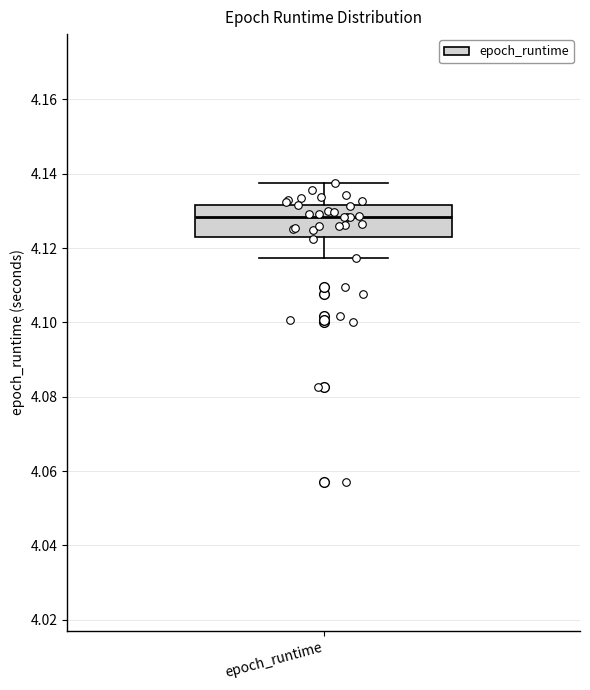

Transcribe this box plot: give where the median line is, the range the box spans, and where the two whiskers end, as read against the y-axis. The values are not printed on the chart, so give them approximately, as read against the axis.

median 4.128, box 4.122 to 4.132, whiskers 4.118 to 4.138